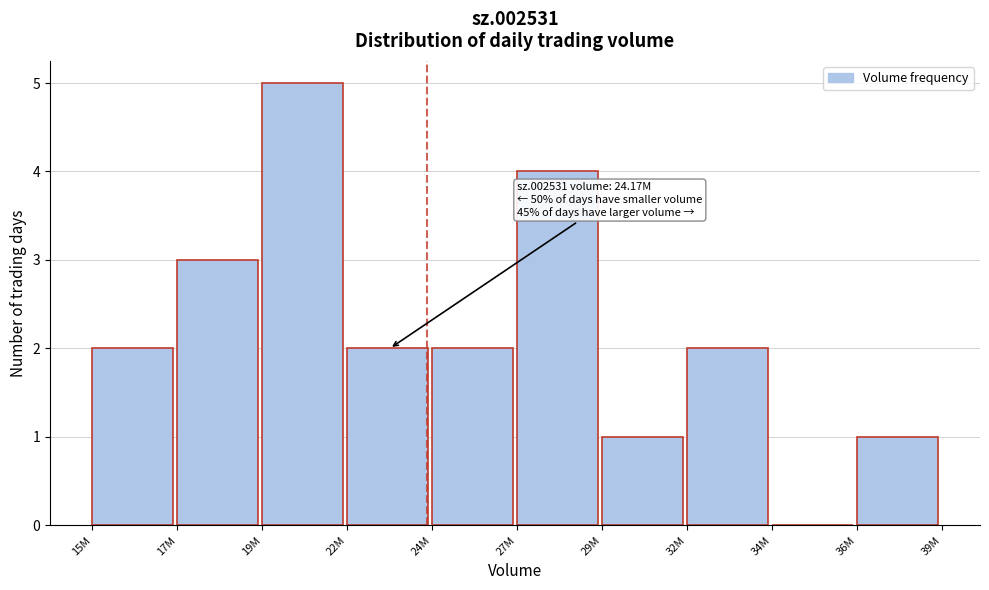

Reading left to right, what are all the values shown in this chart?

15M=2	17M=3	19M=5	22M=2	24M=2	27M=4	29M=1	32M=2	34M=0	36M=1